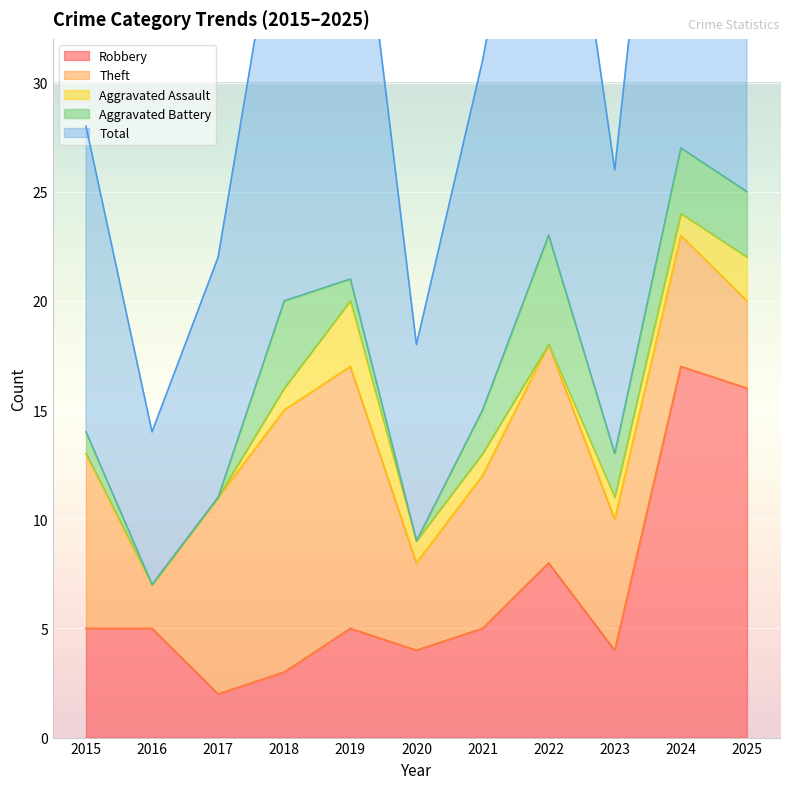

What is the difference between the maximum and minimum values in the Theft series?

10